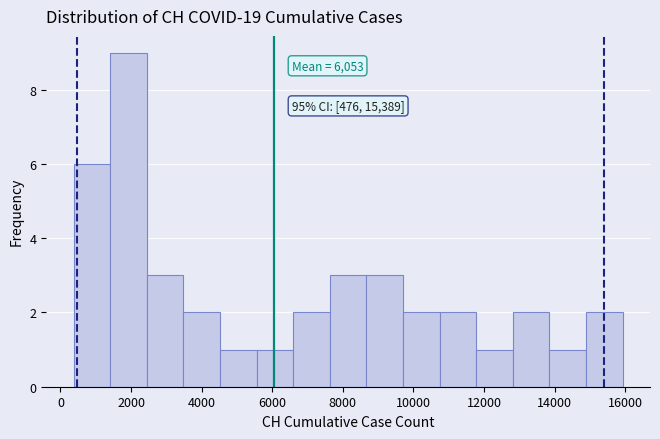

Which range on the x-axis has the tallest bar?

1400 to 2400